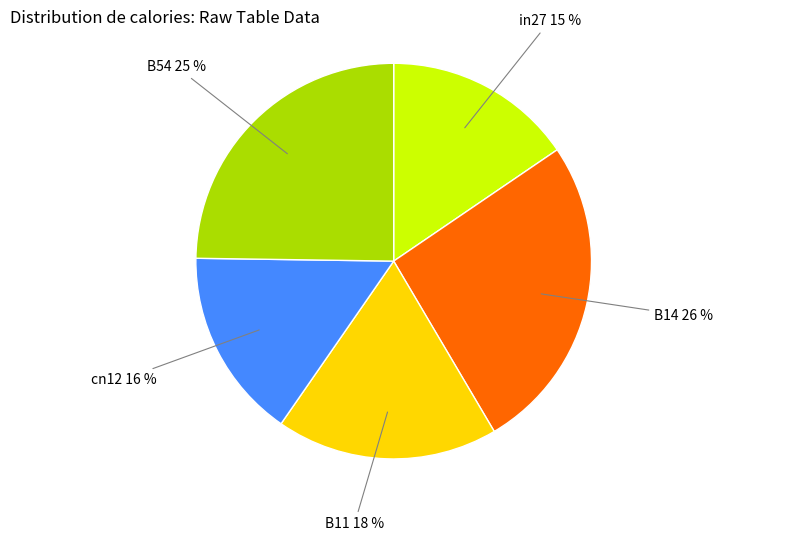

To the nearest percent, what is the average slice percentage?

20%